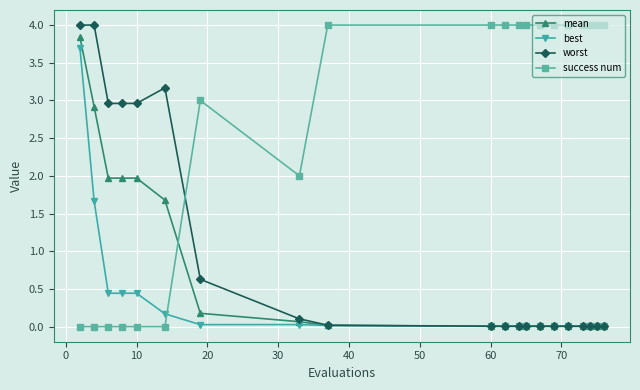

Which series has the largest total across all categories?

success num